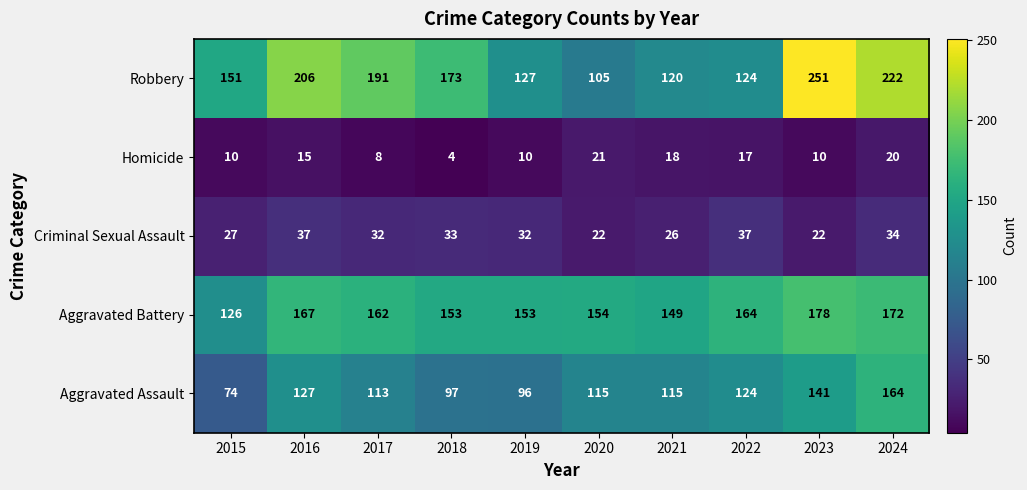

What is the maximum value for Homicide?

21